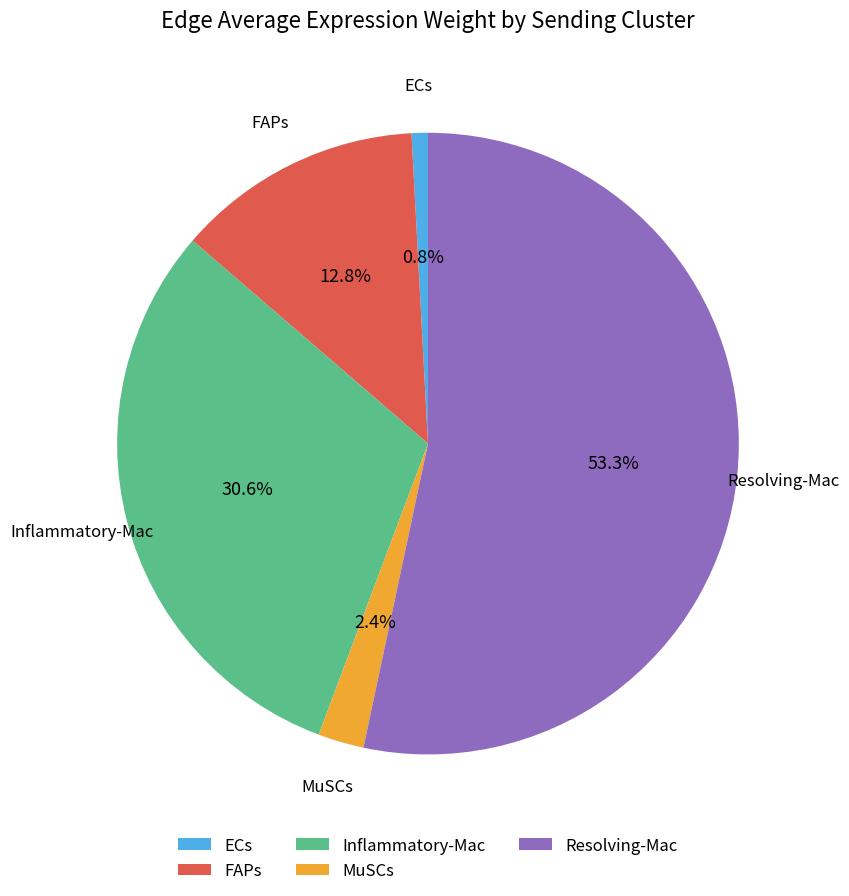

To the nearest percent, what percentage of the pie is MuSCs?

2%